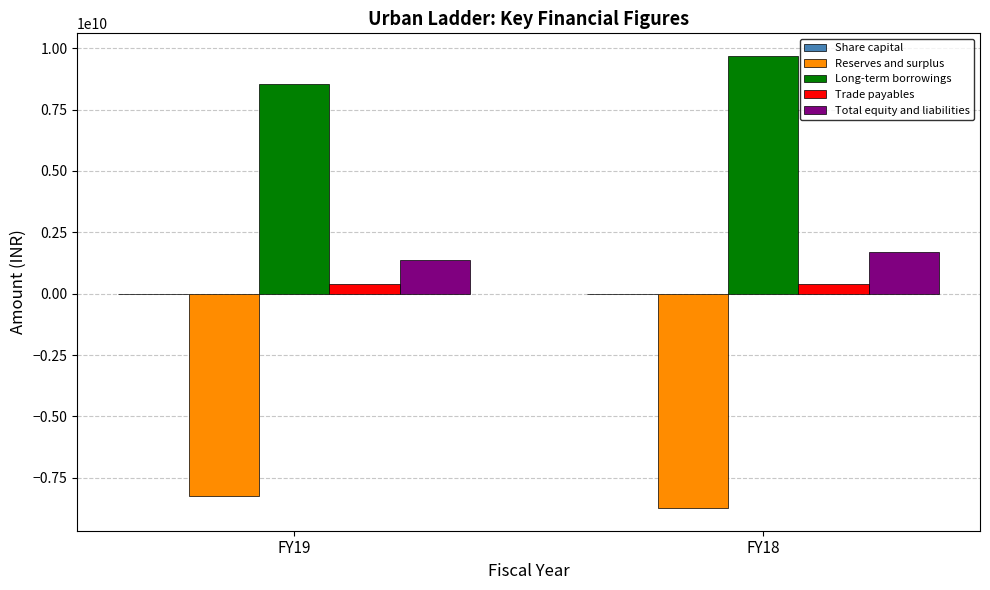

The value of Long-term borrowings at FY18 is 9686592000. True or false?

True